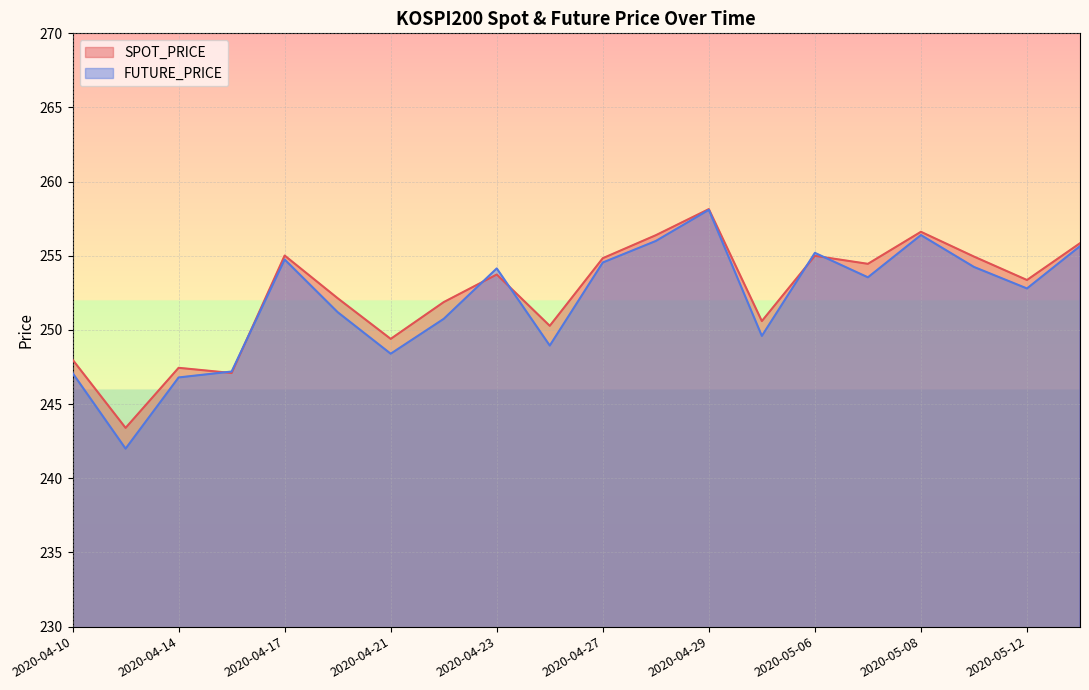

Reading left to right, extract all data points from this chart.

SPOT_PRICE: 248.0	243.4	247.4	247.1	255.0	252.1	249.4	251.9	253.7	250.3	254.8	256.4	258.1	250.6	255.0	254.5	256.6	254.9	253.4	255.8
FUTURE_PRICE: 247.1	242.0	246.8	247.2	254.8	251.2	248.4	250.8	254.2	248.9	254.6	256.0	258.1	249.6	255.2	253.6	256.4	254.2	252.8	255.7